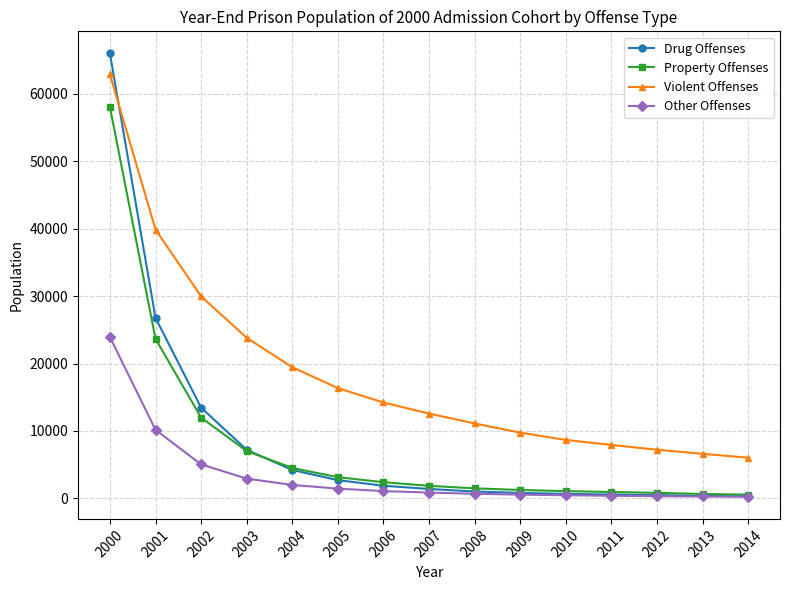

Which category has the highest value in the Other Offenses series?

2000